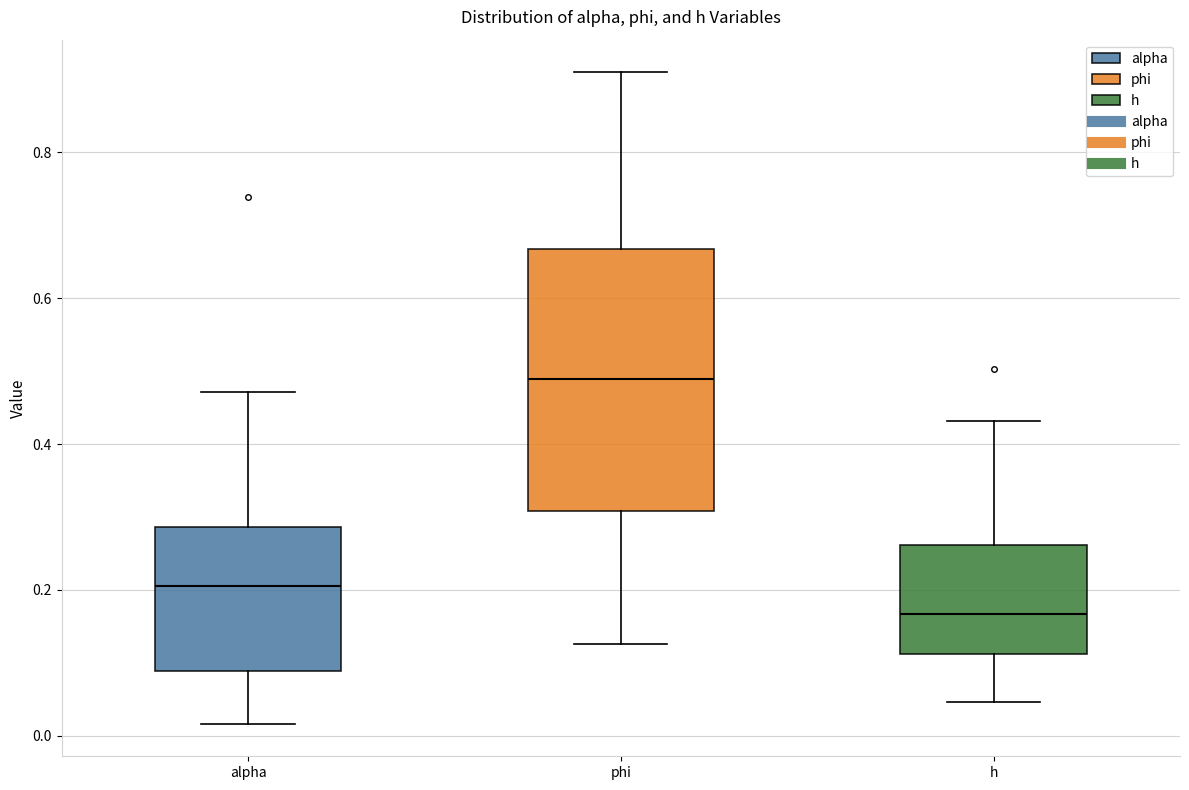

Where does the lower whisker of the box for alpha end on the y-axis? The values are not printed on the chart, so give them approximately, as read against the axis.

0.02